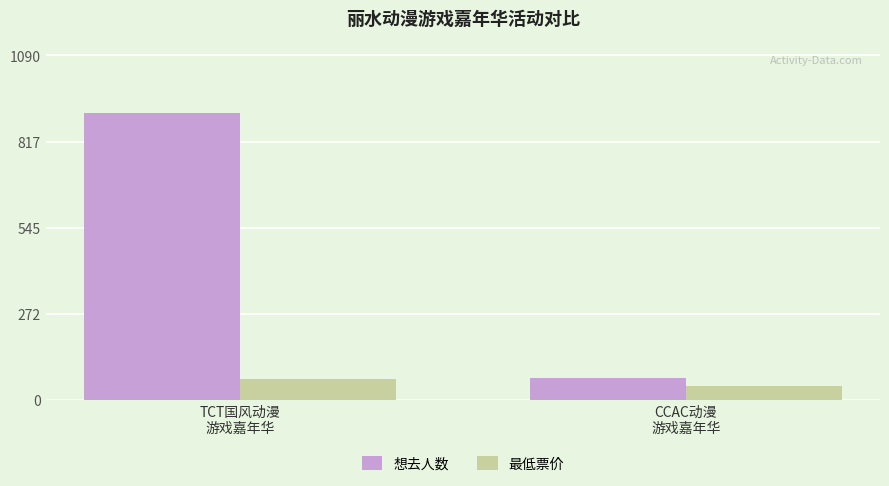

At how many categories does at least one series exceed 173?

1